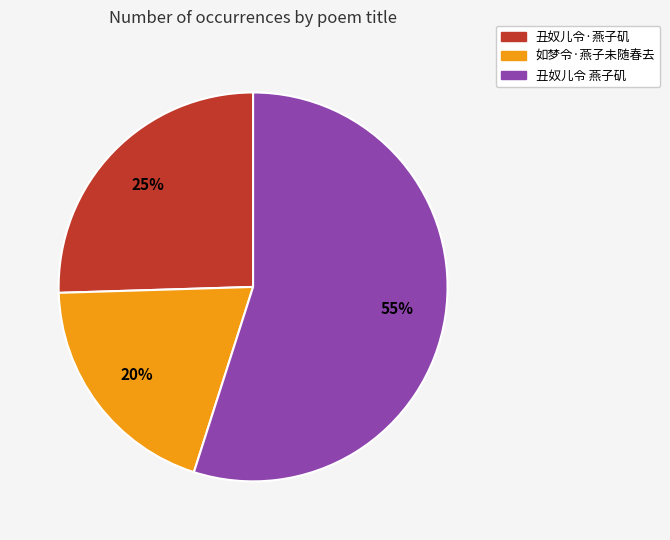

Rank the categories by value from highest to lowest.

丑奴儿令 燕子矶, 丑奴儿令·燕子矶, 如梦令·燕子未随春去